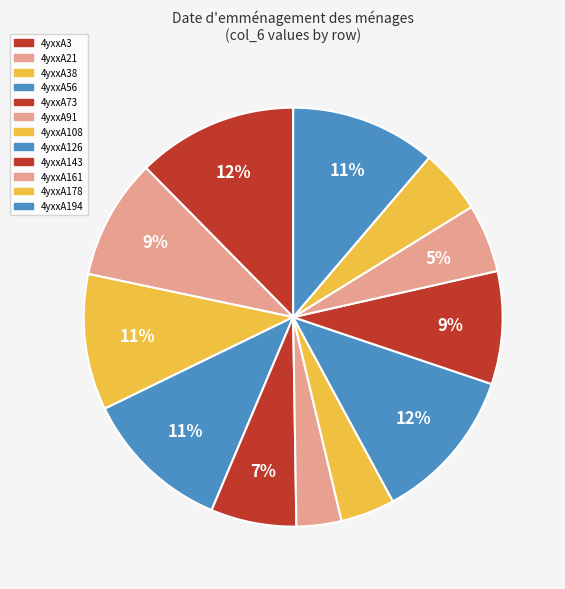

Rank the categories by value from highest to lowest.

4yxxA3, 4yxxA126, 4yxxA56, 4yxxA194, 4yxxA38, 4yxxA21, 4yxxA143, 4yxxA73, 4yxxA161, 4yxxA178, 4yxxA108, 4yxxA91